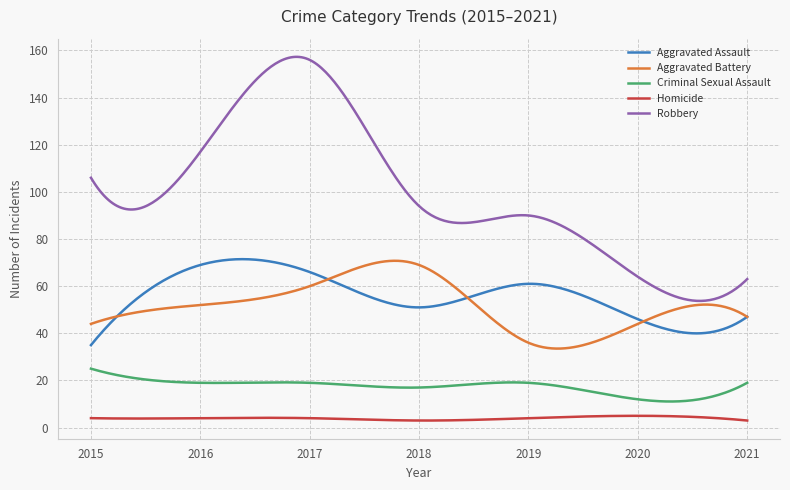

What is the maximum value shown in the chart?

157.3